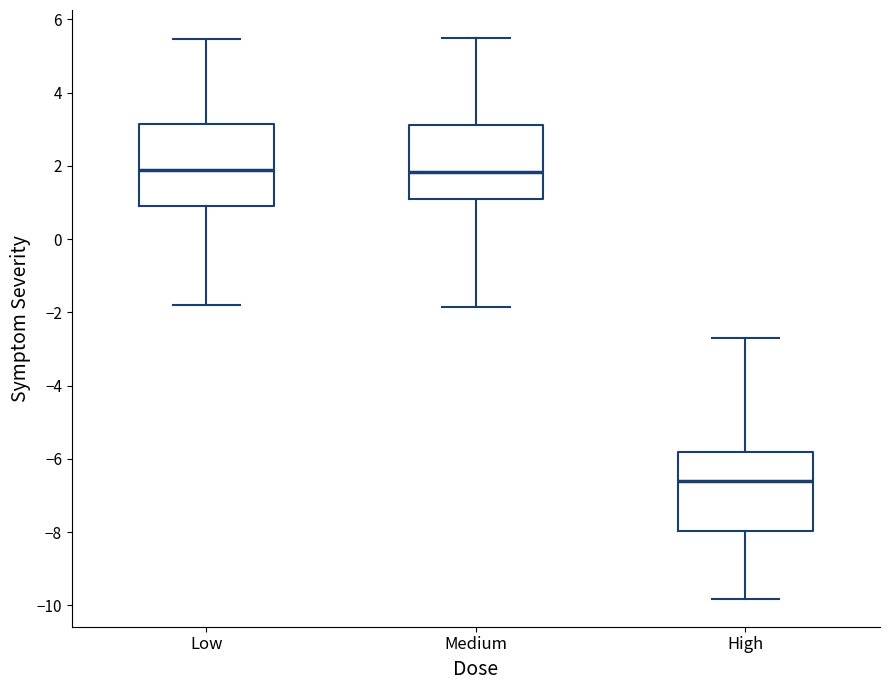

Where does the upper whisker of the box for Medium end on the y-axis? The values are not printed on the chart, so give them approximately, as read against the axis.

5.4